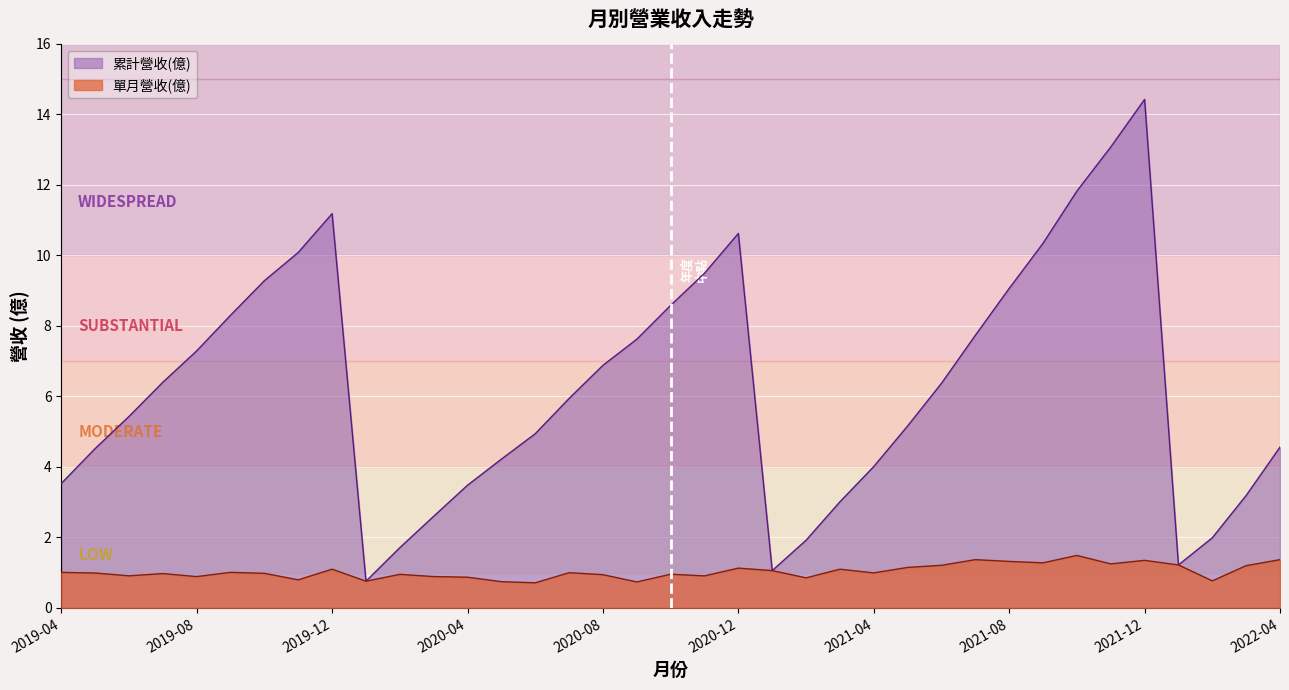

Rank the series by their maximum value, from lowest to highest.

單月營收(億), 累計營收(億)